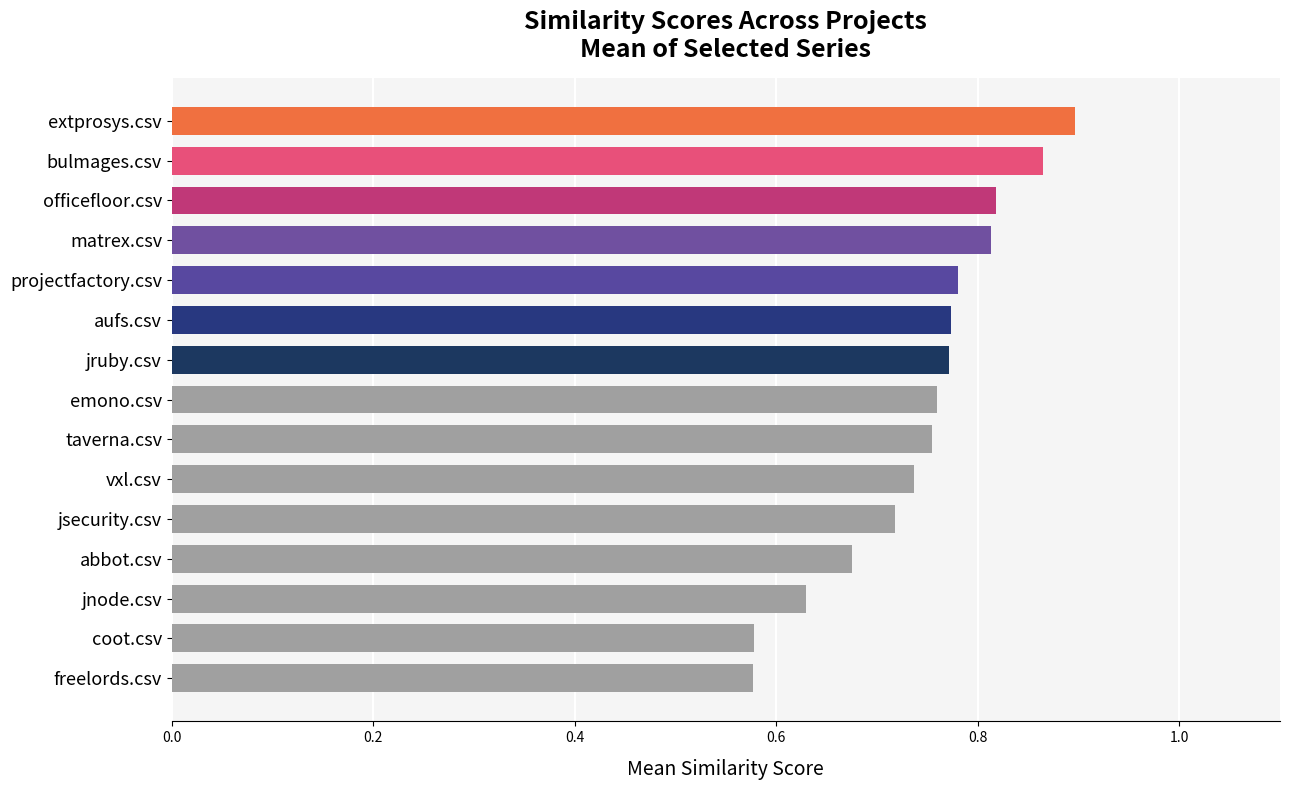

Count the values in the range 0 to 1.

15